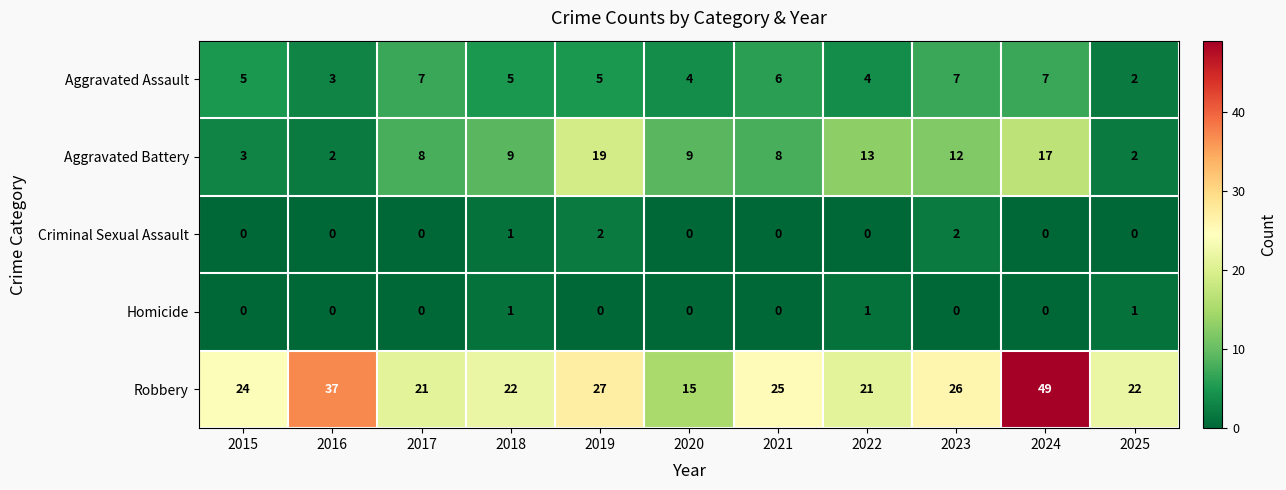

Is it true that Criminal Sexual Assault equals 0 at 2021?

True